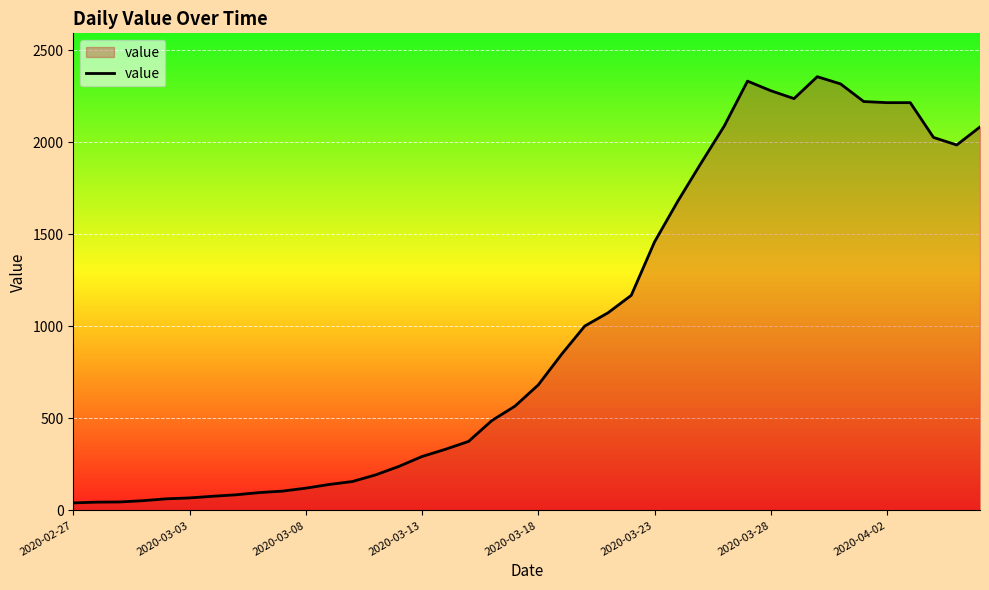

What is the difference between the maximum and minimum values?

2316